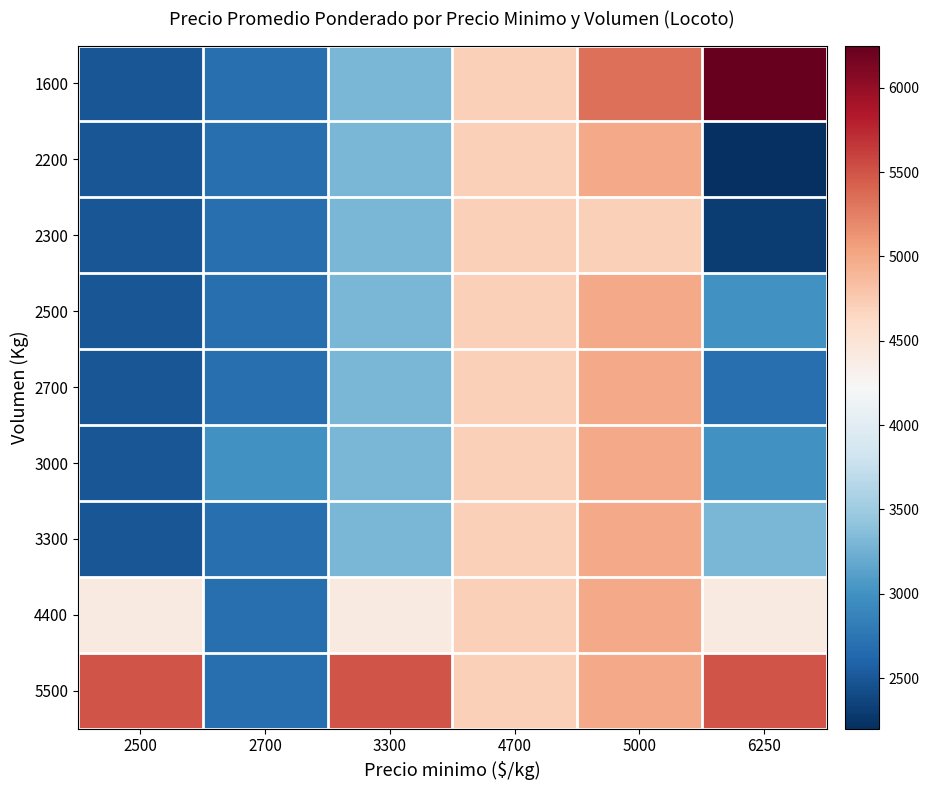

List the series in order of their peak value, highest first.

1600, 5500, 2200, 2500, 2700, 3000, 3300, 4400, 2300